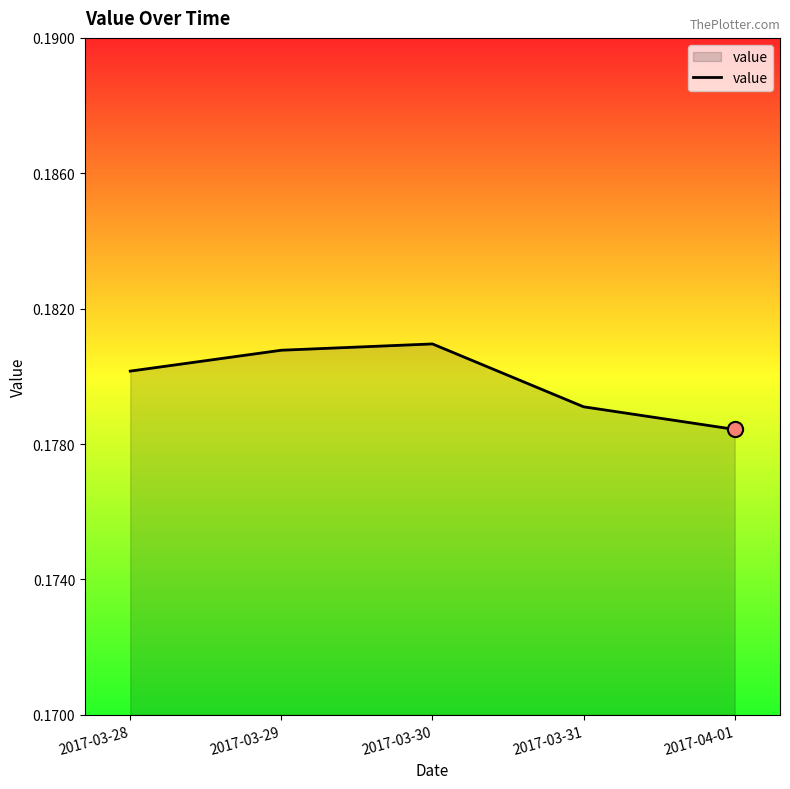

Which has a higher value, 2017-03-31 or 2017-03-30?

2017-03-30